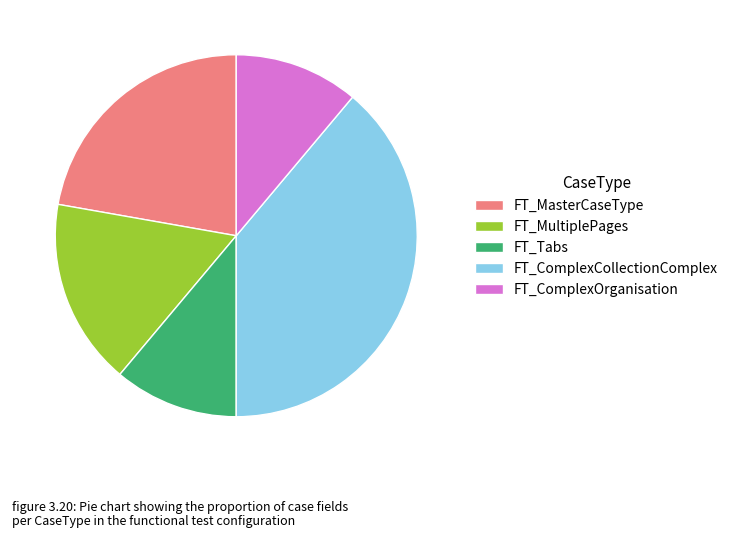

Combined, do FT_ComplexCollectionComplex and FT_MultiplePages account for over 50%?

Yes